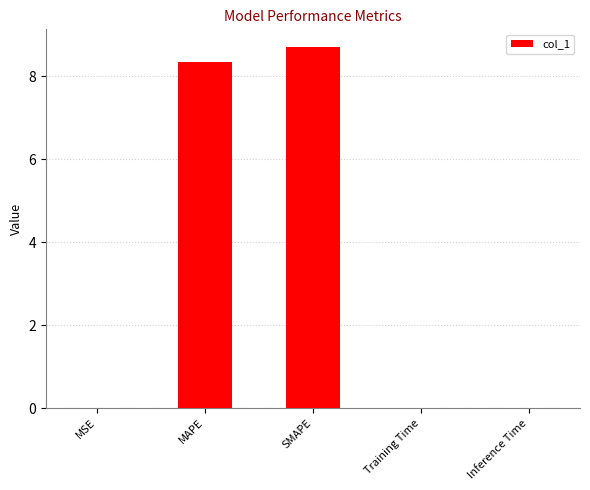

The chart shows a value of 3.9 at SMAPE. True or false?

False